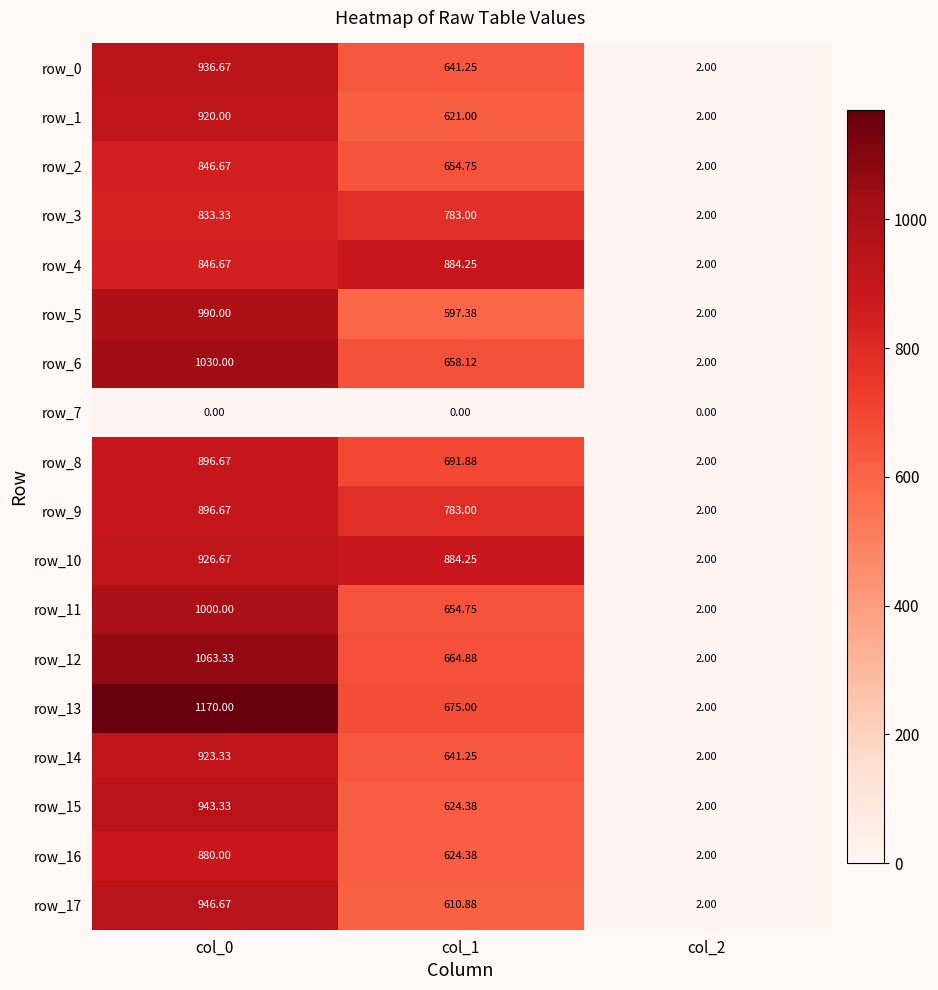

Is the value of row_13 at col_1 greater than the value of row_6 at col_0?

No